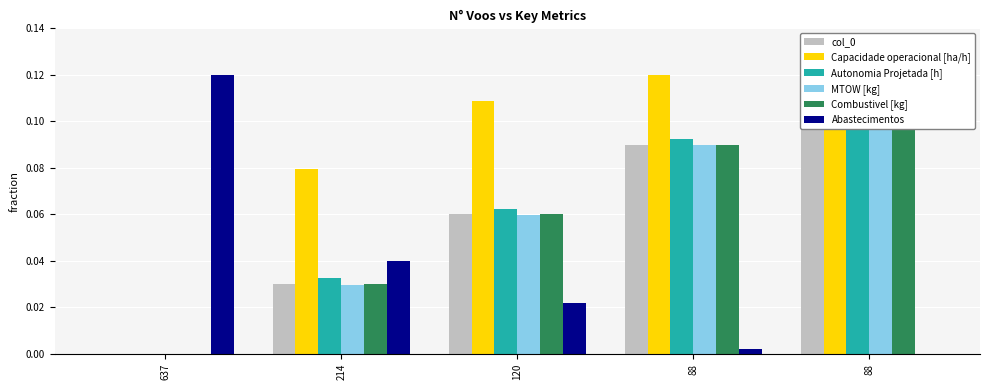

At which label is Autonomia Projetada [h] closest to 0?

637